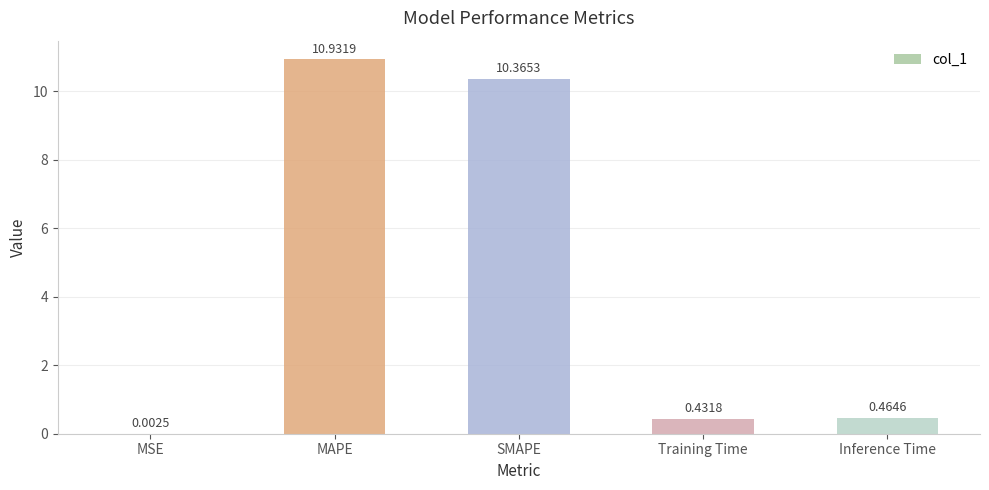

What is the sum of the values at SMAPE and MSE?

10.4